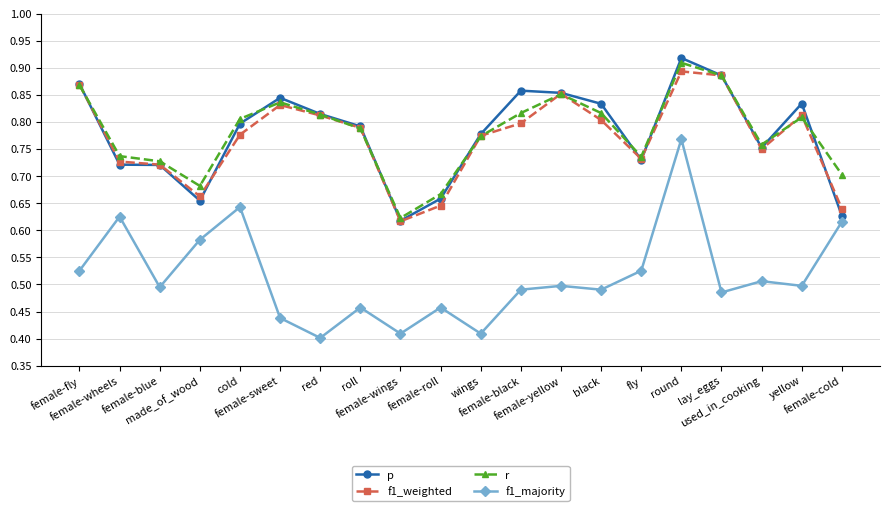

The p series shows 0.6 at yellow. True or false?

False